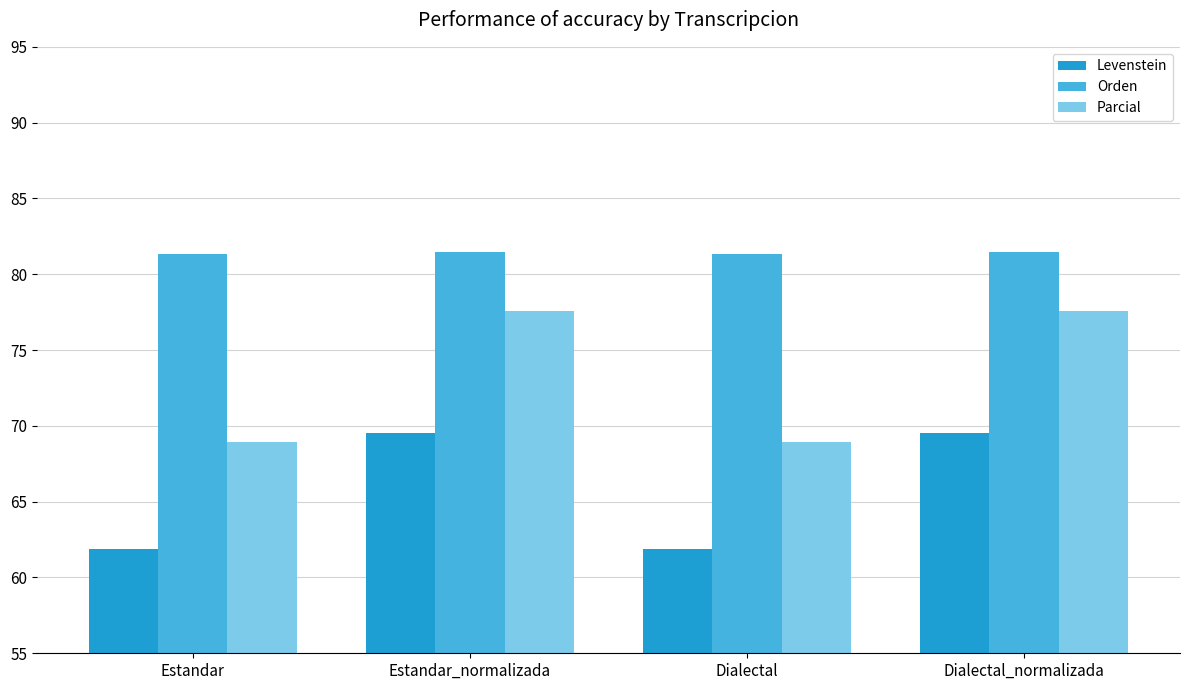

The Levenstein series shows 61.9 at Estandar. True or false?

True